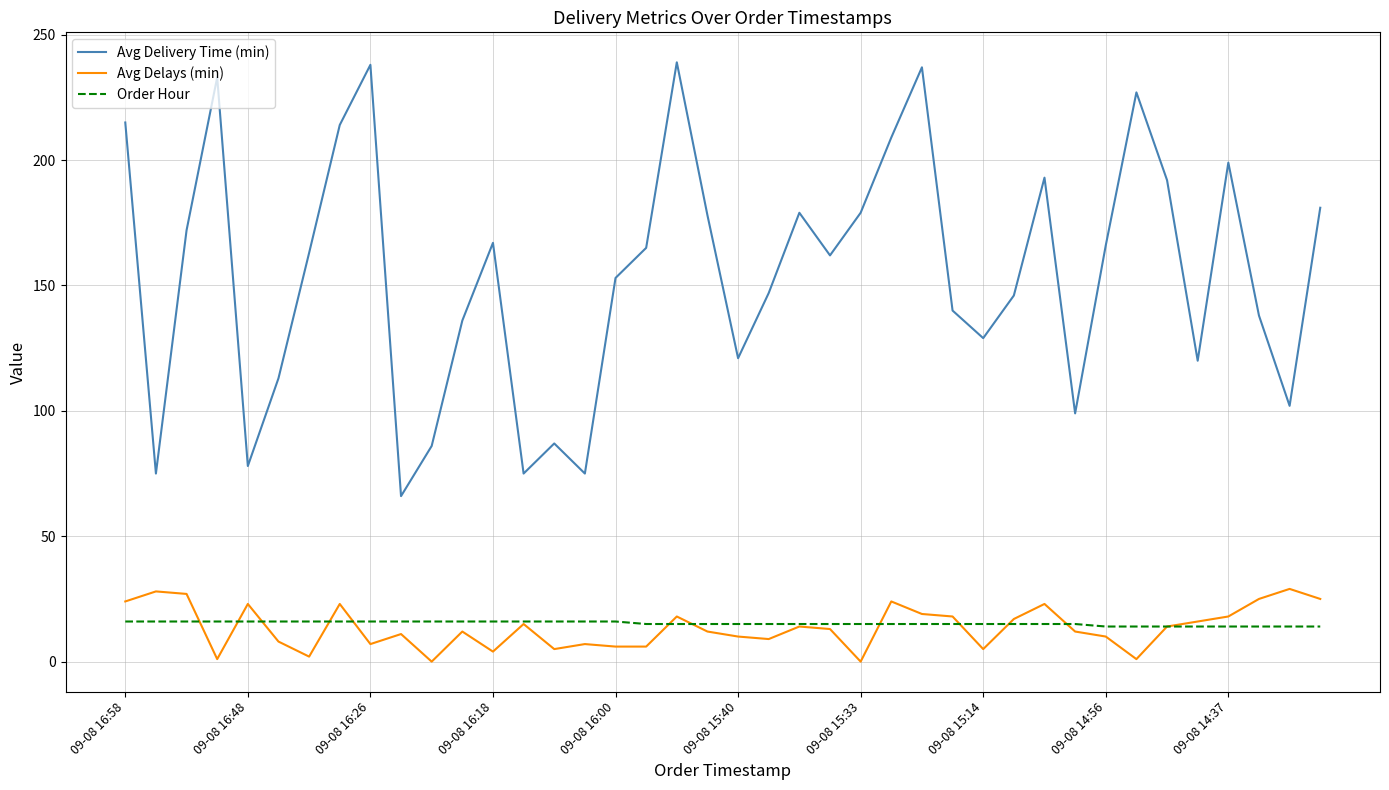

List the series in order of their peak value, highest first.

Avg Delivery Time (min), Avg Delays (min), Order Hour